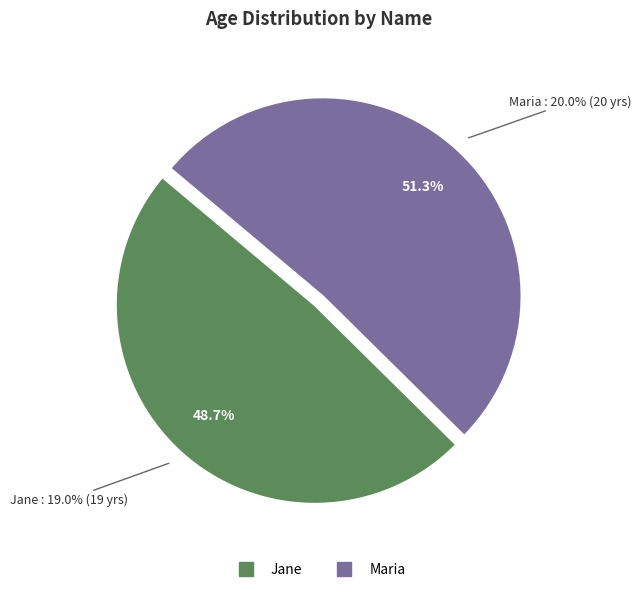

Is there a majority slice in this chart?

Yes